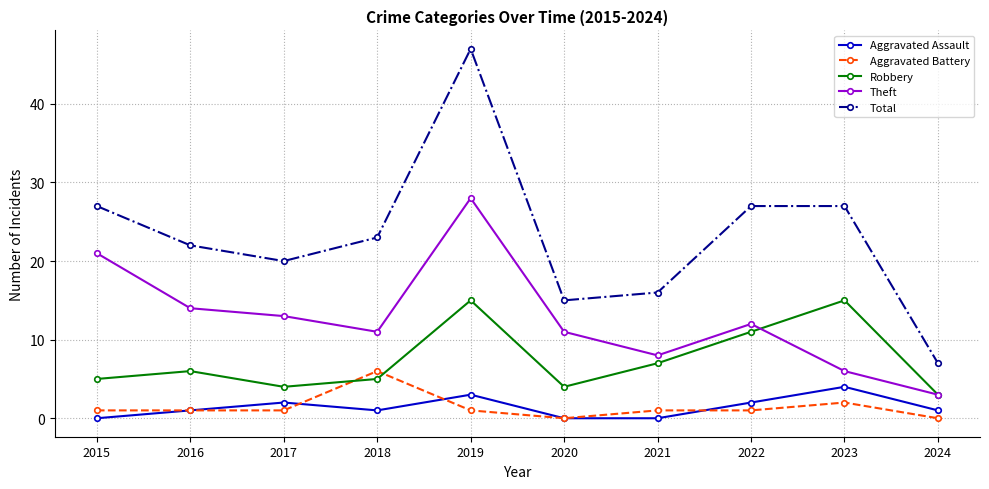

Count the number of data series in this chart.

5